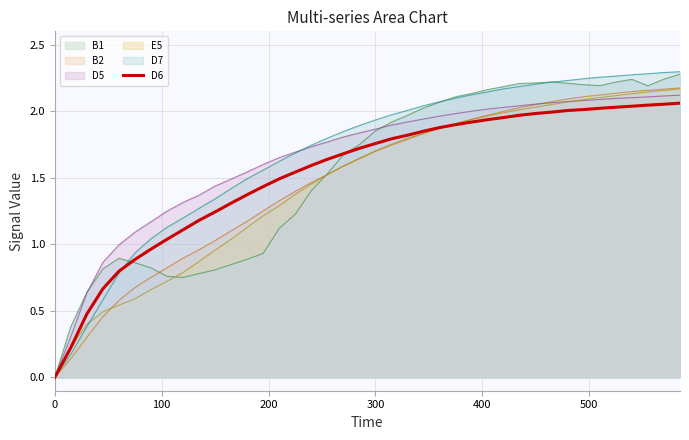

Does the chart have visible grid lines?

Yes